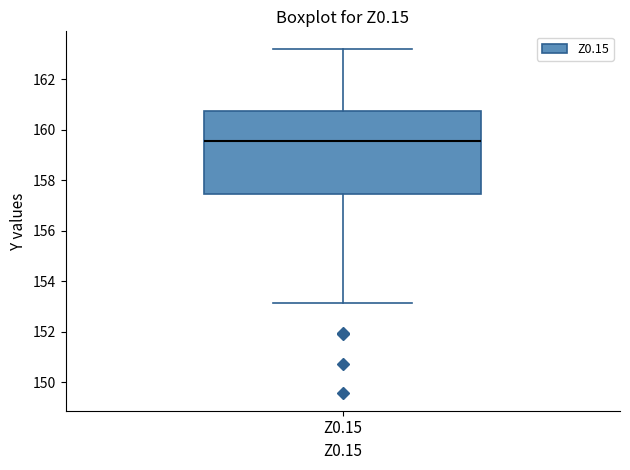

Where does the median line of the box for Z0.15 sit on the y-axis? The values are not printed on the chart, so give them approximately, as read against the axis.

159.6